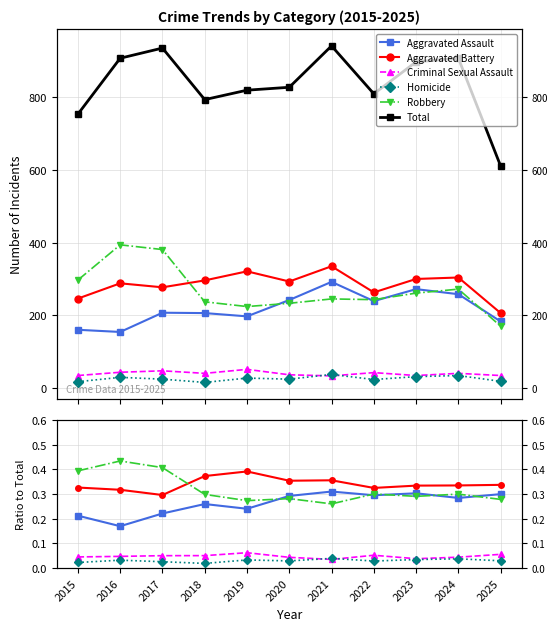

Which series has the widest spread of values?

Total